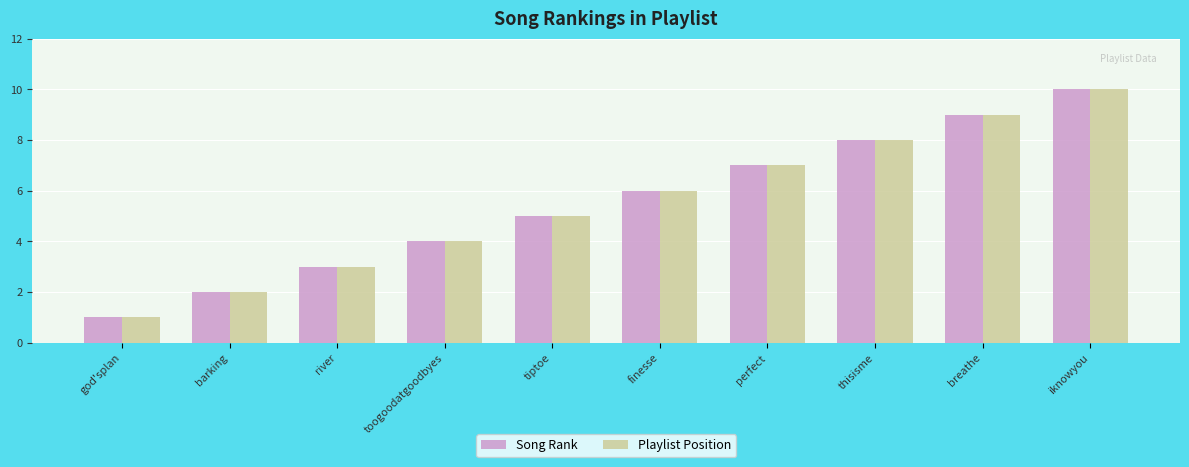

What is the lowest value of the Song Rank series?

1